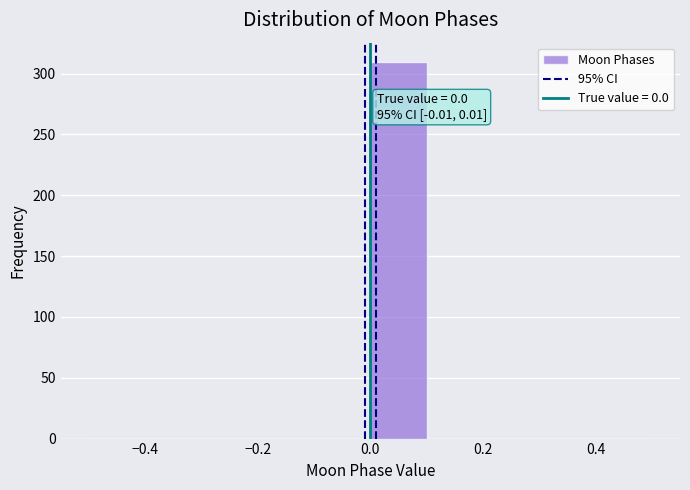

Which range on the x-axis has the tallest bar?

0.0 to 0.1